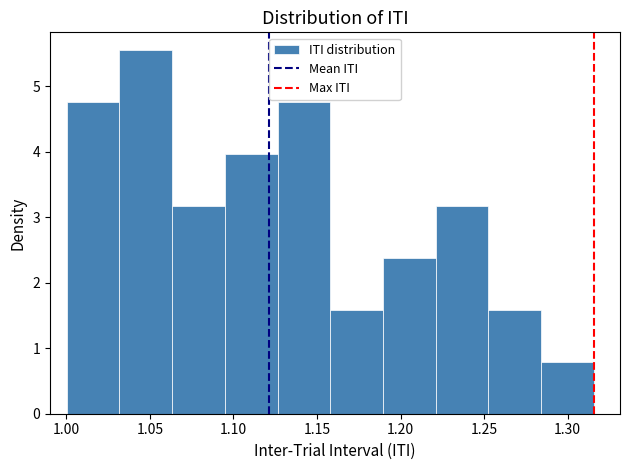

Which range on the x-axis has the tallest bar?

1.030 to 1.065